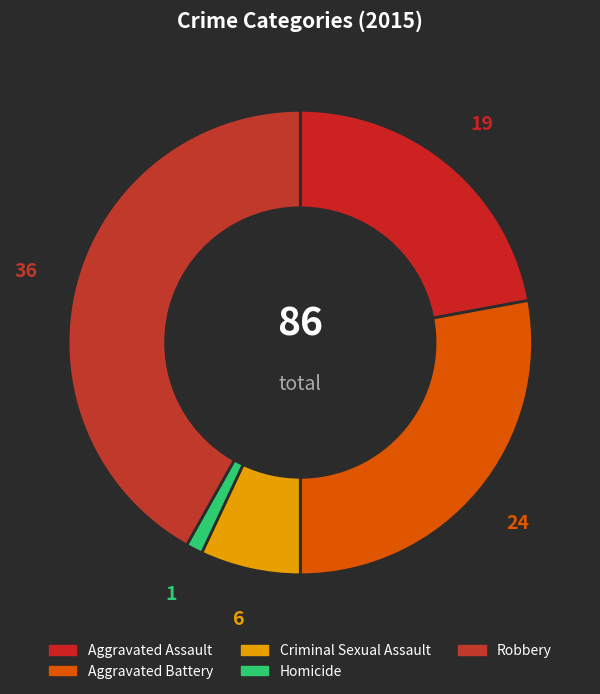

Rank the categories by value from lowest to highest.

Homicide, Criminal Sexual Assault, Aggravated Assault, Aggravated Battery, Robbery